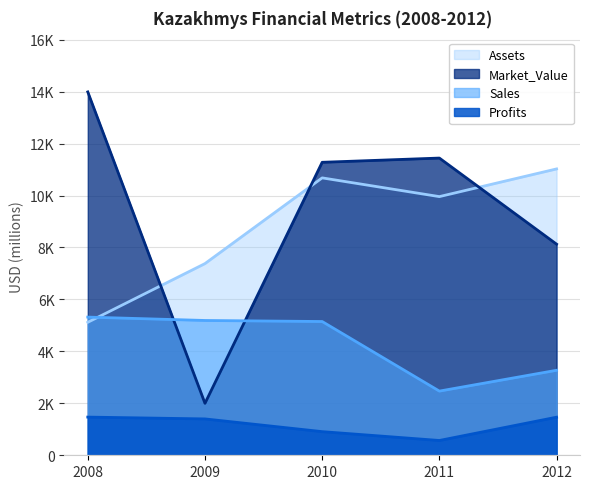

Rank the series by their maximum value, from highest to lowest.

Market_Value, Assets, Sales, Profits